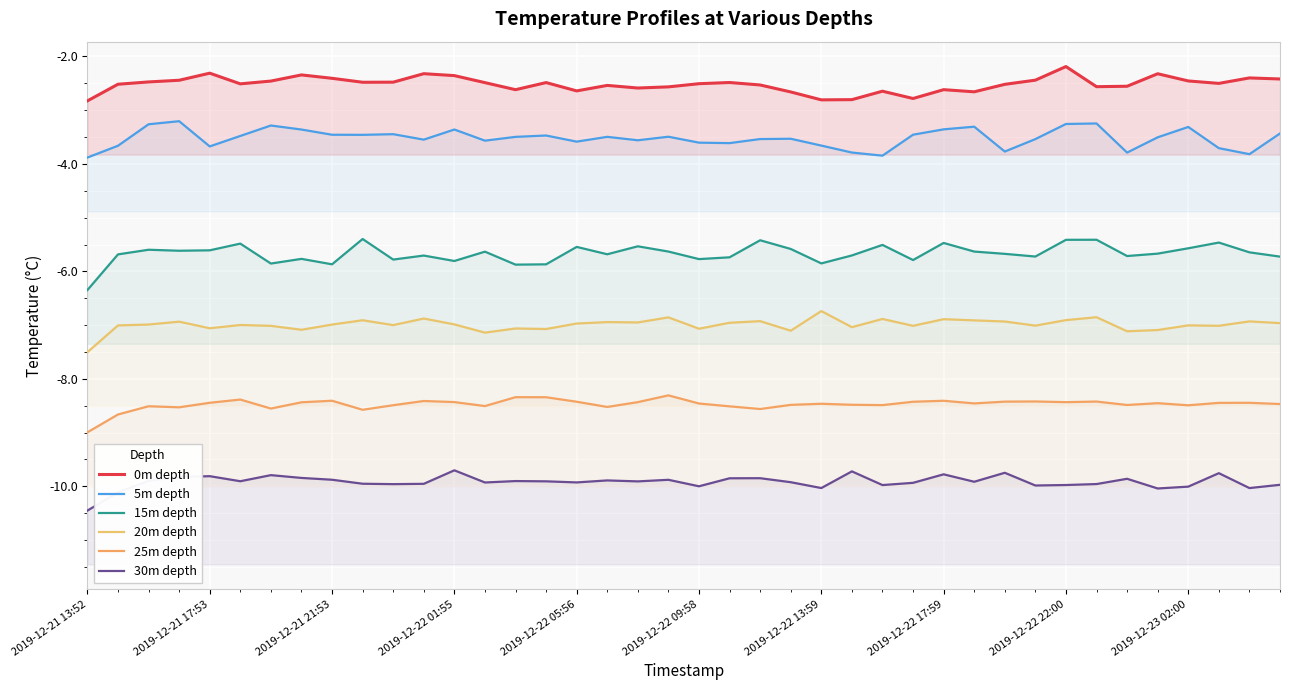

In 15m depth, how many points are lower than both neighbors (excluding endpoints)?

12